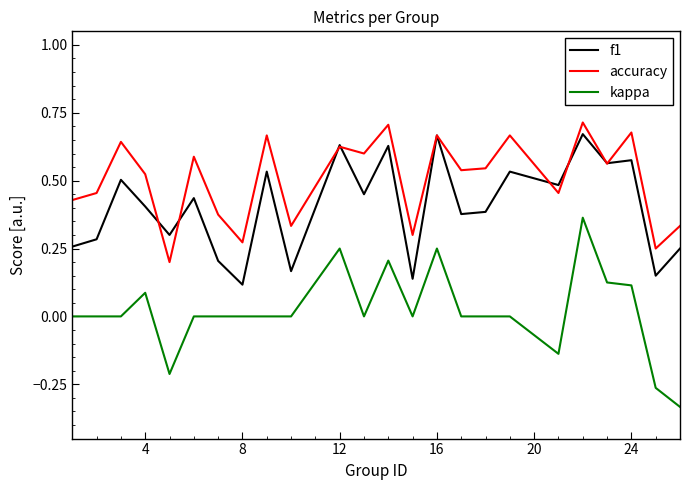

True or false: accuracy and kappa cross at least once.

False